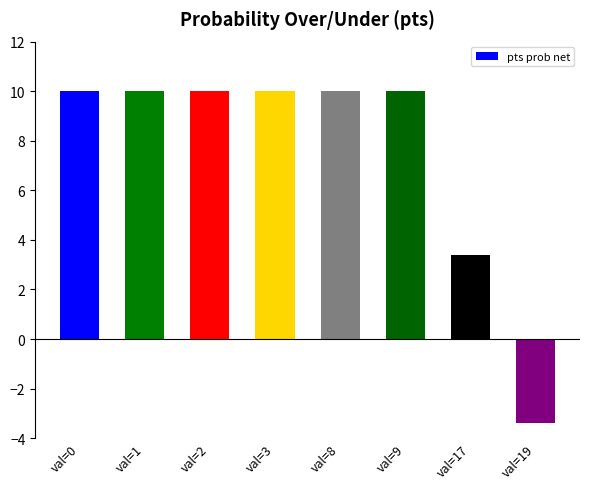

What is the value of the 8th bar from the left?

-3.4